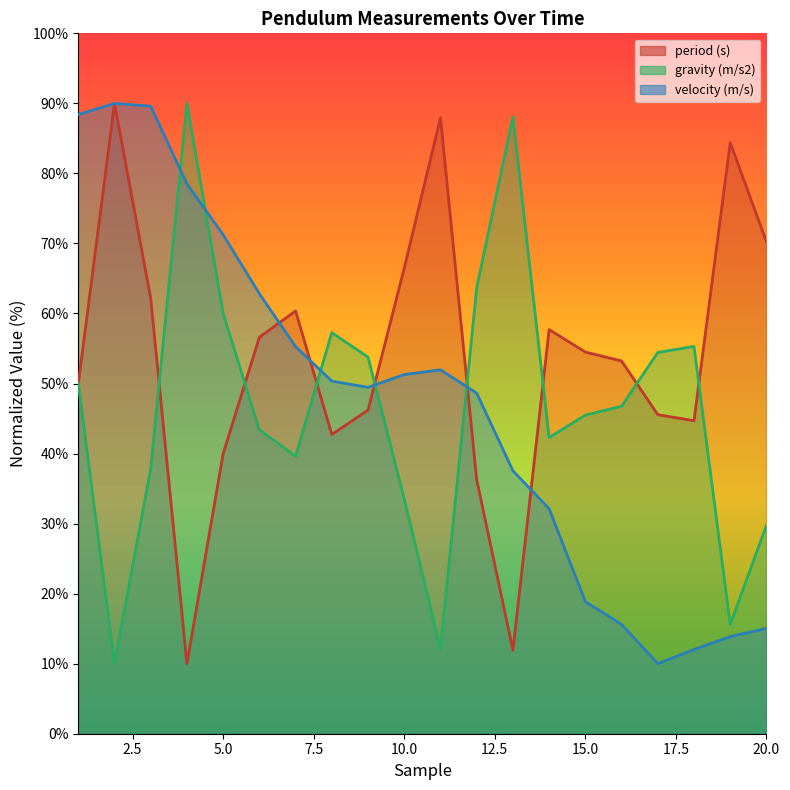

At which label does gravity (m/s2) first exceed 46?

1